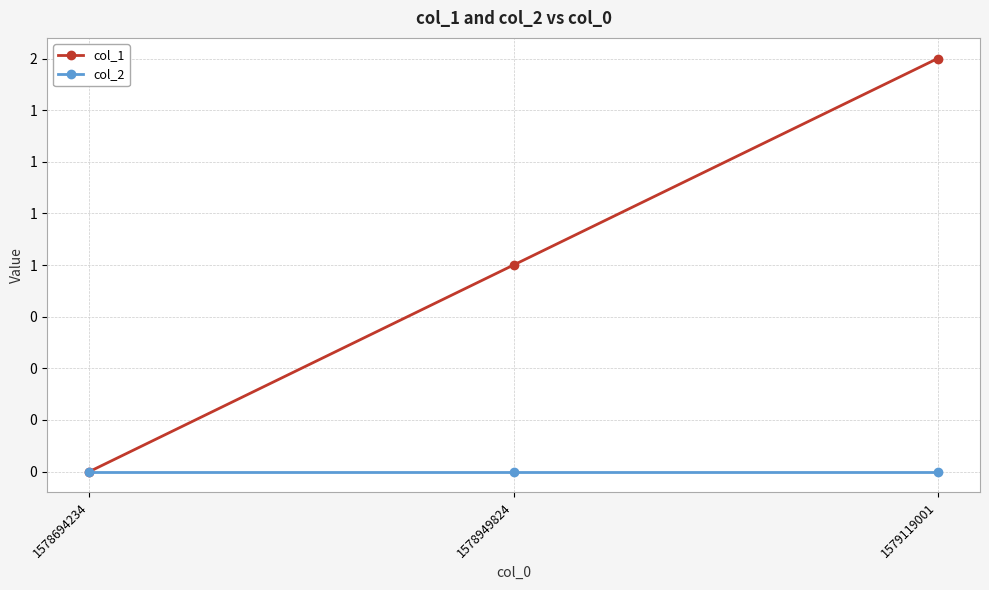

List the series in order of their peak value, highest first.

col_1, col_2